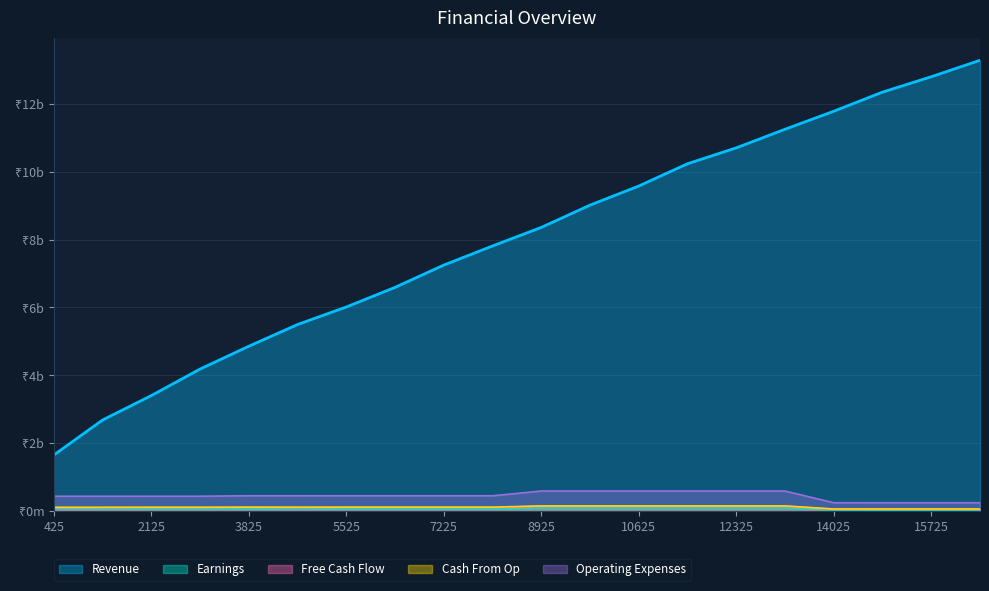

True or false: Revenue has more than 0 interior local peaks.

False